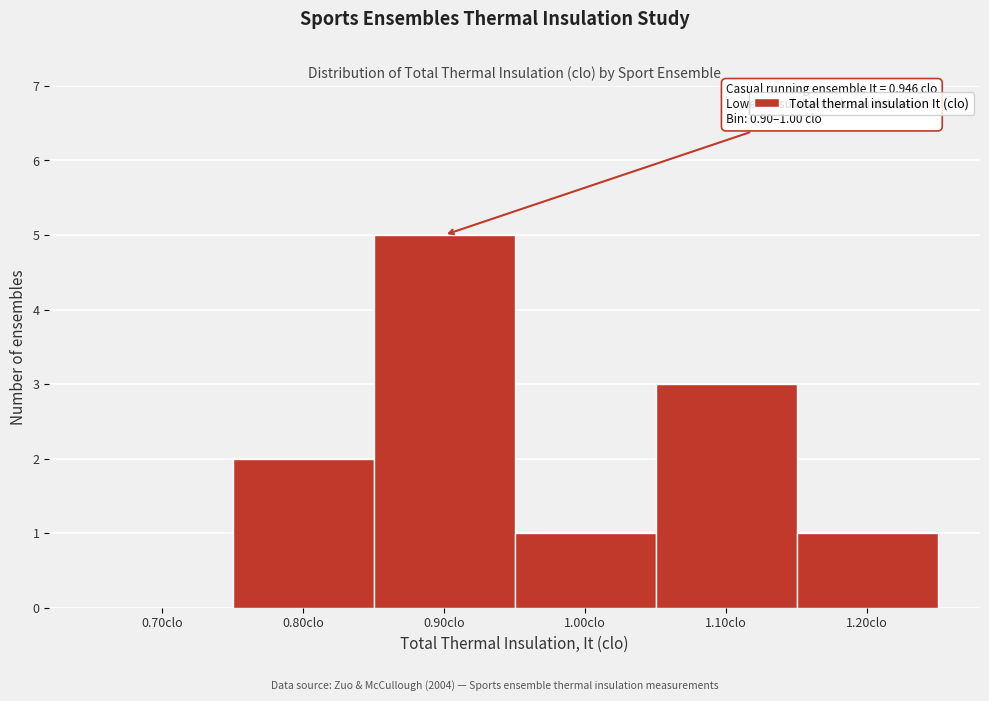

Reading left to right, transcribe all the data shown in this chart.

0.70clo=0	0.80clo=2	0.90clo=5	1.00clo=1	1.10clo=3	1.20clo=1